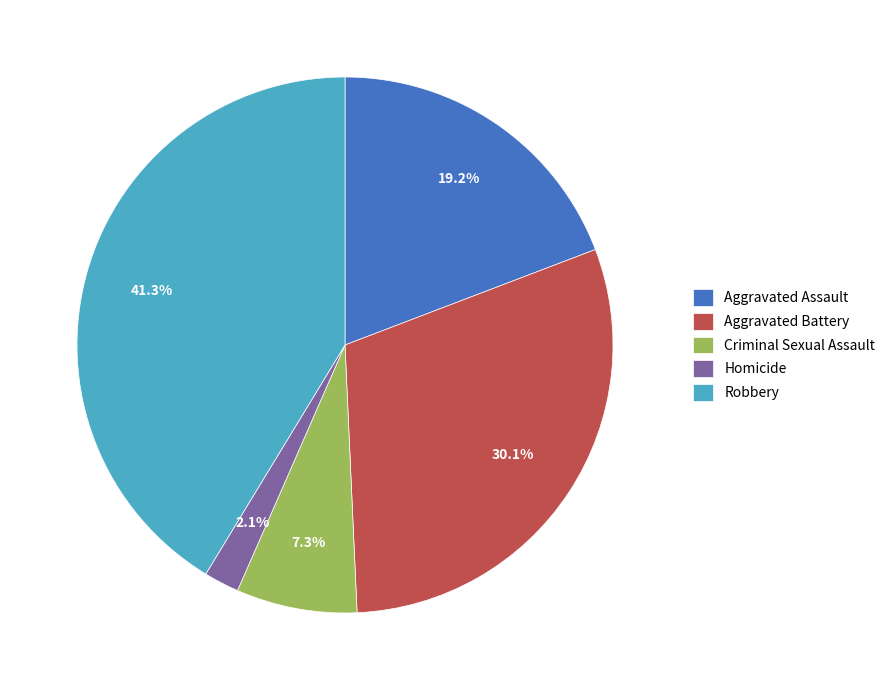

To the nearest percent, what percentage of the pie is Homicide?

2%